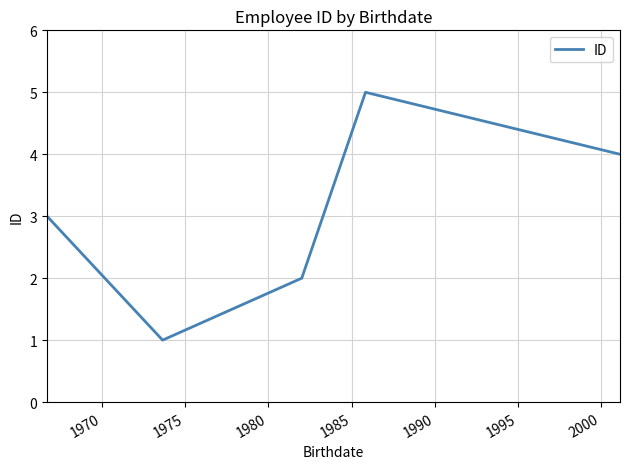

True or false: there are more than 0 points higher than both neighbors.

True